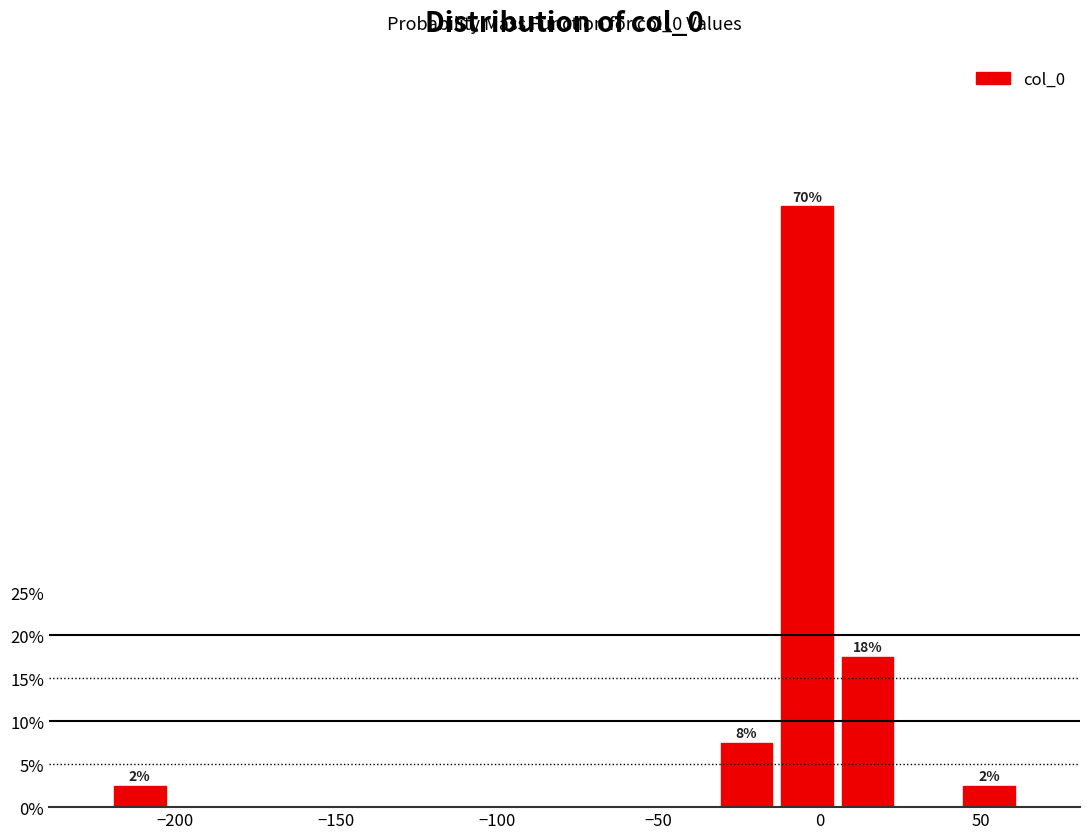

Read against the x-axis, roughly where is the centre of the tallest bar?

-5